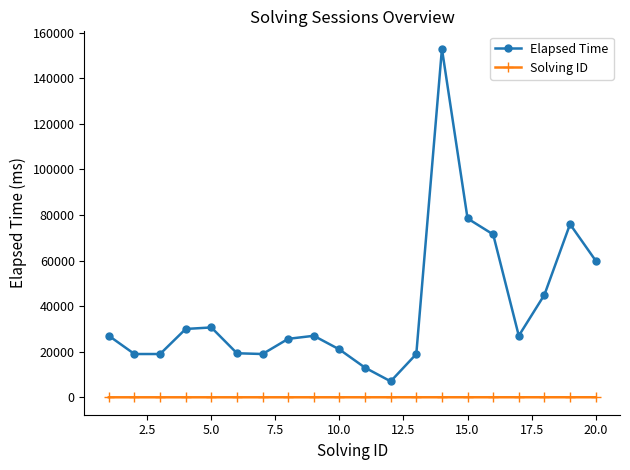

Does the chart display data point markers on the line(s)?

Yes